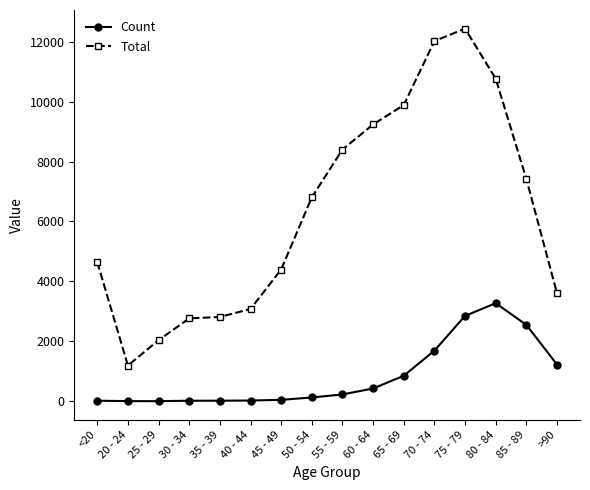

True or false: Count and Total intersect in this chart.

False